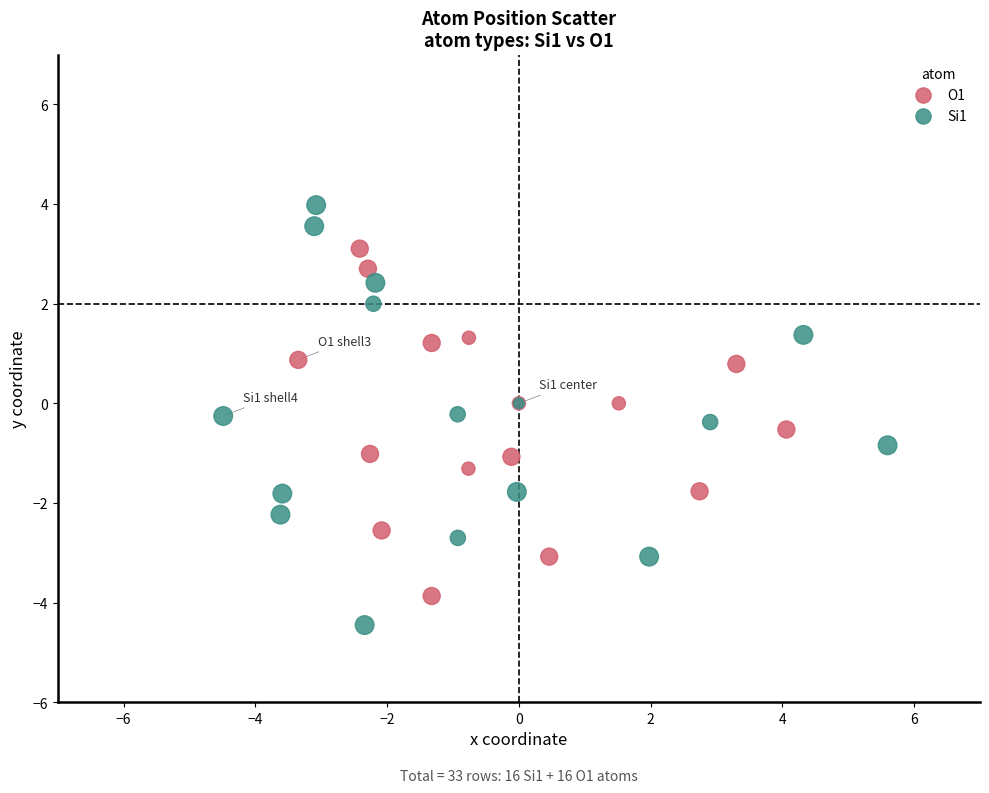

Which series contains the highest Y value?

Si1